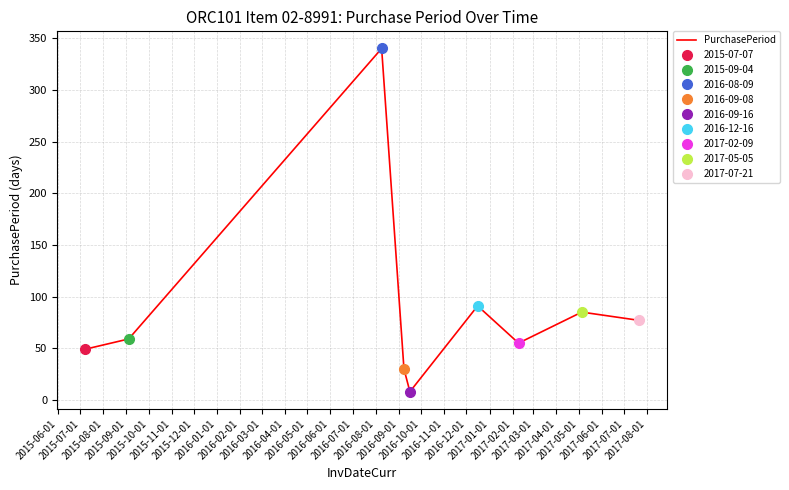

Count the number of data series in this chart.

1